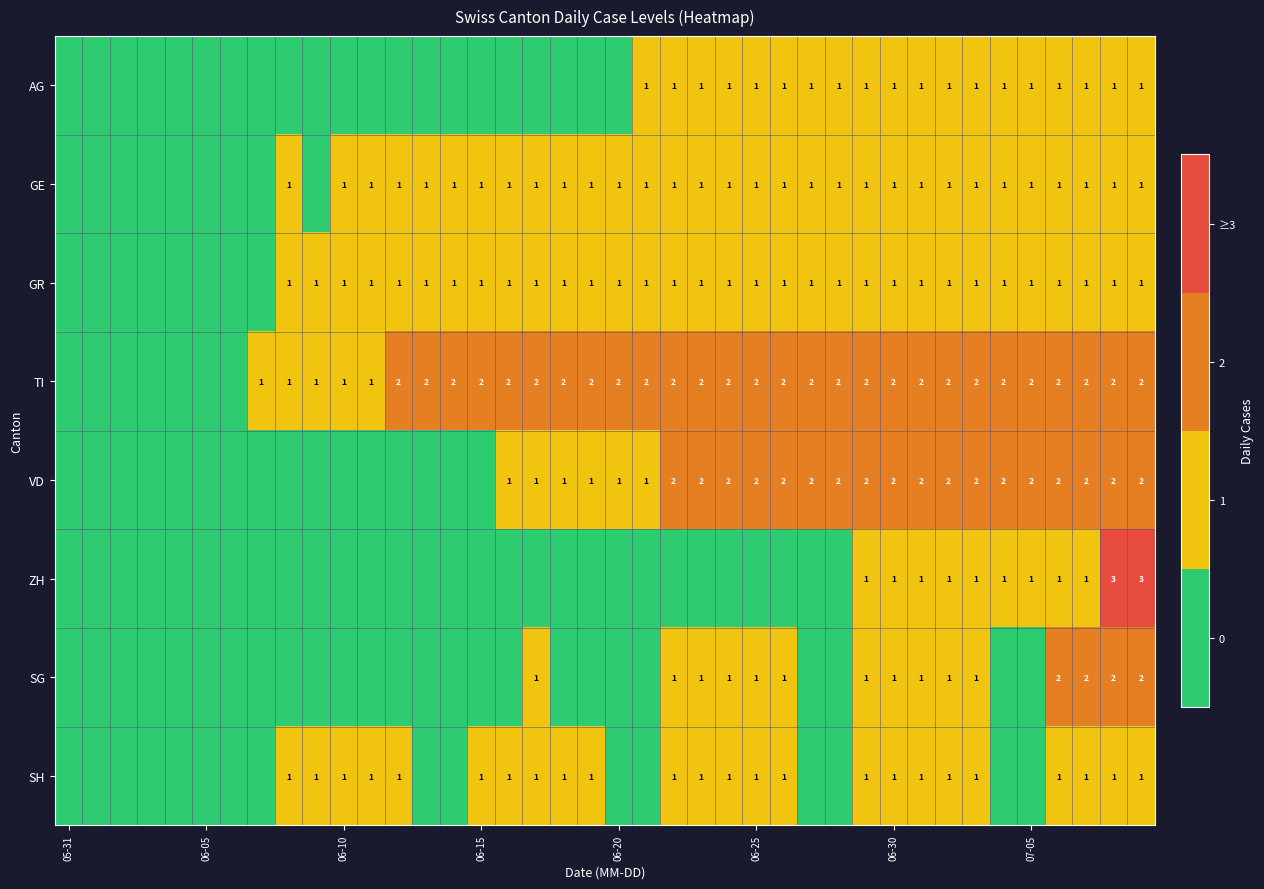

How many values in the TI series are below 2?

12